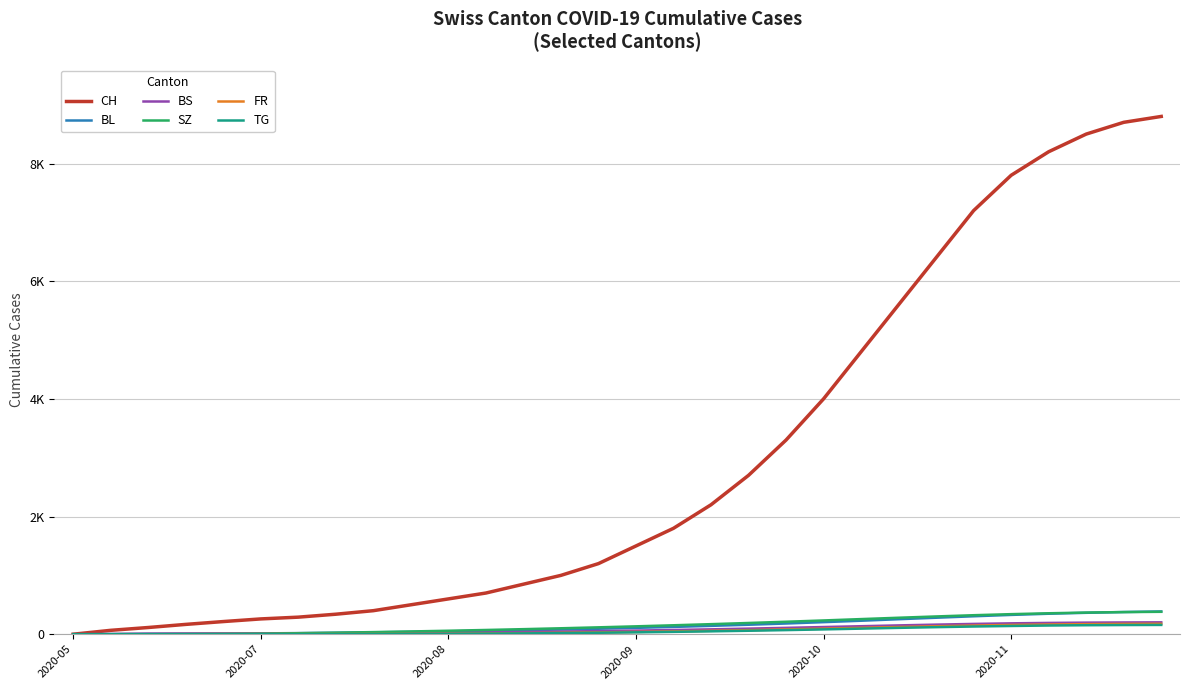

True or false: FR and BL intersect in this chart.

False